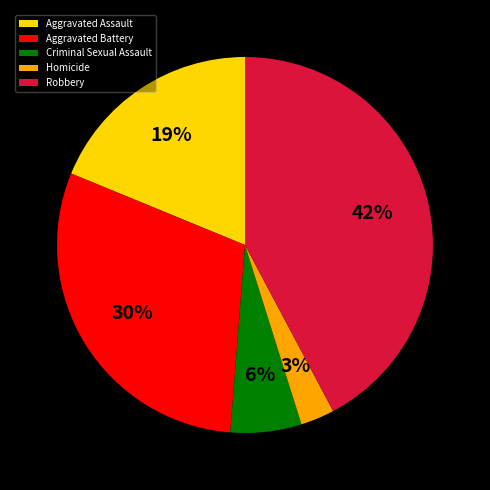

Is it true that Criminal Sexual Assault is 17% of the pie?

False